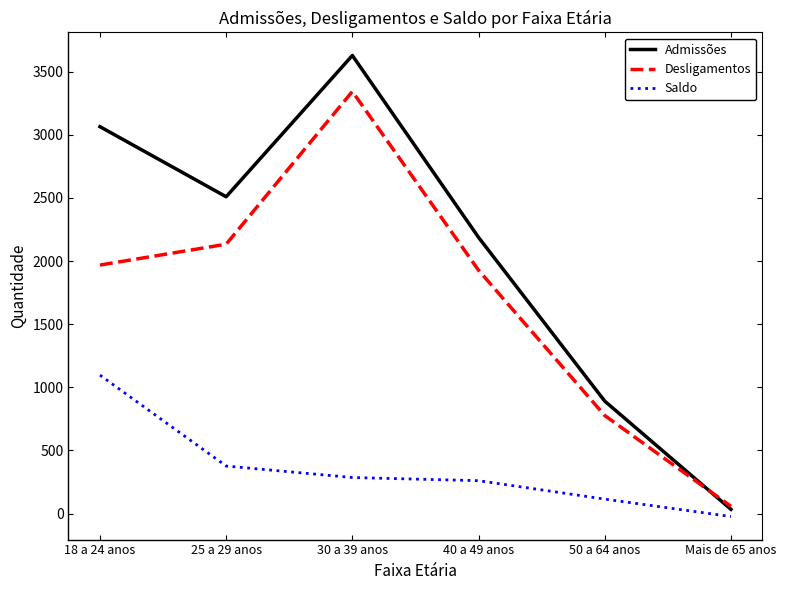

How many values in the Admissões series are below 2509?

3